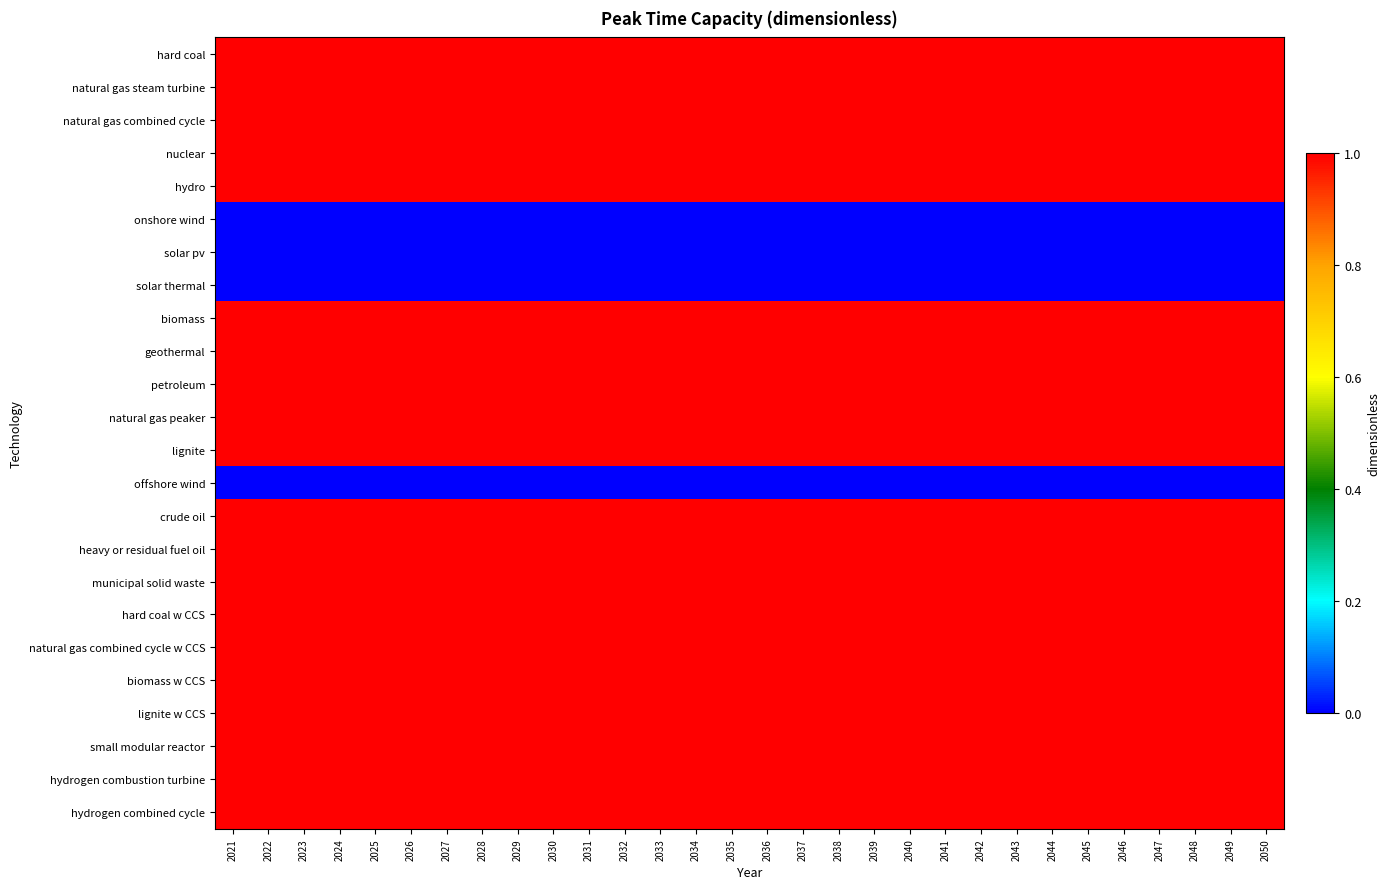

Reading right to left, transcribe all the data shown in this chart.

hard coal: 2050=1	2049=1	2048=1	2047=1	2046=1	2045=1	2044=1	2043=1	2042=1	2041=1	2040=1	2039=1	2038=1	2037=1	2036=1	2035=1	2034=1	2033=1	2032=1	2031=1	2030=1	2029=1	2028=1	2027=1	2026=1	2025=1	2024=1	2023=1	2022=1	2021=1
natural gas steam turbine: 2050=1	2049=1	2048=1	2047=1	2046=1	2045=1	2044=1	2043=1	2042=1	2041=1	2040=1	2039=1	2038=1	2037=1	2036=1	2035=1	2034=1	2033=1	2032=1	2031=1	2030=1	2029=1	2028=1	2027=1	2026=1	2025=1	2024=1	2023=1	2022=1	2021=1
natural gas combined cycle: 2050=1	2049=1	2048=1	2047=1	2046=1	2045=1	2044=1	2043=1	2042=1	2041=1	2040=1	2039=1	2038=1	2037=1	2036=1	2035=1	2034=1	2033=1	2032=1	2031=1	2030=1	2029=1	2028=1	2027=1	2026=1	2025=1	2024=1	2023=1	2022=1	2021=1
nuclear: 2050=1	2049=1	2048=1	2047=1	2046=1	2045=1	2044=1	2043=1	2042=1	2041=1	2040=1	2039=1	2038=1	2037=1	2036=1	2035=1	2034=1	2033=1	2032=1	2031=1	2030=1	2029=1	2028=1	2027=1	2026=1	2025=1	2024=1	2023=1	2022=1	2021=1
hydro: 2050=1	2049=1	2048=1	2047=1	2046=1	2045=1	2044=1	2043=1	2042=1	2041=1	2040=1	2039=1	2038=1	2037=1	2036=1	2035=1	2034=1	2033=1	2032=1	2031=1	2030=1	2029=1	2028=1	2027=1	2026=1	2025=1	2024=1	2023=1	2022=1	2021=1
onshore wind: 2050=0	2049=0	2048=0	2047=0	2046=0	2045=0	2044=0	2043=0	2042=0	2041=0	2040=0	2039=0	2038=0	2037=0	2036=0	2035=0	2034=0	2033=0	2032=0	2031=0	2030=0	2029=0	2028=0	2027=0	2026=0	2025=0	2024=0	2023=0	2022=0	2021=0
solar pv: 2050=0	2049=0	2048=0	2047=0	2046=0	2045=0	2044=0	2043=0	2042=0	2041=0	2040=0	2039=0	2038=0	2037=0	2036=0	2035=0	2034=0	2033=0	2032=0	2031=0	2030=0	2029=0	2028=0	2027=0	2026=0	2025=0	2024=0	2023=0	2022=0	2021=0
solar thermal: 2050=0	2049=0	2048=0	2047=0	2046=0	2045=0	2044=0	2043=0	2042=0	2041=0	2040=0	2039=0	2038=0	2037=0	2036=0	2035=0	2034=0	2033=0	2032=0	2031=0	2030=0	2029=0	2028=0	2027=0	2026=0	2025=0	2024=0	2023=0	2022=0	2021=0
biomass: 2050=1	2049=1	2048=1	2047=1	2046=1	2045=1	2044=1	2043=1	2042=1	2041=1	2040=1	2039=1	2038=1	2037=1	2036=1	2035=1	2034=1	2033=1	2032=1	2031=1	2030=1	2029=1	2028=1	2027=1	2026=1	2025=1	2024=1	2023=1	2022=1	2021=1
geothermal: 2050=1	2049=1	2048=1	2047=1	2046=1	2045=1	2044=1	2043=1	2042=1	2041=1	2040=1	2039=1	2038=1	2037=1	2036=1	2035=1	2034=1	2033=1	2032=1	2031=1	2030=1	2029=1	2028=1	2027=1	2026=1	2025=1	2024=1	2023=1	2022=1	2021=1
petroleum: 2050=1	2049=1	2048=1	2047=1	2046=1	2045=1	2044=1	2043=1	2042=1	2041=1	2040=1	2039=1	2038=1	2037=1	2036=1	2035=1	2034=1	2033=1	2032=1	2031=1	2030=1	2029=1	2028=1	2027=1	2026=1	2025=1	2024=1	2023=1	2022=1	2021=1
natural gas peaker: 2050=1	2049=1	2048=1	2047=1	2046=1	2045=1	2044=1	2043=1	2042=1	2041=1	2040=1	2039=1	2038=1	2037=1	2036=1	2035=1	2034=1	2033=1	2032=1	2031=1	2030=1	2029=1	2028=1	2027=1	2026=1	2025=1	2024=1	2023=1	2022=1	2021=1
lignite: 2050=1	2049=1	2048=1	2047=1	2046=1	2045=1	2044=1	2043=1	2042=1	2041=1	2040=1	2039=1	2038=1	2037=1	2036=1	2035=1	2034=1	2033=1	2032=1	2031=1	2030=1	2029=1	2028=1	2027=1	2026=1	2025=1	2024=1	2023=1	2022=1	2021=1
offshore wind: 2050=0	2049=0	2048=0	2047=0	2046=0	2045=0	2044=0	2043=0	2042=0	2041=0	2040=0	2039=0	2038=0	2037=0	2036=0	2035=0	2034=0	2033=0	2032=0	2031=0	2030=0	2029=0	2028=0	2027=0	2026=0	2025=0	2024=0	2023=0	2022=0	2021=0
crude oil: 2050=1	2049=1	2048=1	2047=1	2046=1	2045=1	2044=1	2043=1	2042=1	2041=1	2040=1	2039=1	2038=1	2037=1	2036=1	2035=1	2034=1	2033=1	2032=1	2031=1	2030=1	2029=1	2028=1	2027=1	2026=1	2025=1	2024=1	2023=1	2022=1	2021=1
heavy or residual fuel oil: 2050=1	2049=1	2048=1	2047=1	2046=1	2045=1	2044=1	2043=1	2042=1	2041=1	2040=1	2039=1	2038=1	2037=1	2036=1	2035=1	2034=1	2033=1	2032=1	2031=1	2030=1	2029=1	2028=1	2027=1	2026=1	2025=1	2024=1	2023=1	2022=1	2021=1
municipal solid waste: 2050=1	2049=1	2048=1	2047=1	2046=1	2045=1	2044=1	2043=1	2042=1	2041=1	2040=1	2039=1	2038=1	2037=1	2036=1	2035=1	2034=1	2033=1	2032=1	2031=1	2030=1	2029=1	2028=1	2027=1	2026=1	2025=1	2024=1	2023=1	2022=1	2021=1
hard coal w CCS: 2050=1	2049=1	2048=1	2047=1	2046=1	2045=1	2044=1	2043=1	2042=1	2041=1	2040=1	2039=1	2038=1	2037=1	2036=1	2035=1	2034=1	2033=1	2032=1	2031=1	2030=1	2029=1	2028=1	2027=1	2026=1	2025=1	2024=1	2023=1	2022=1	2021=1
natural gas combined cycle w CCS: 2050=1	2049=1	2048=1	2047=1	2046=1	2045=1	2044=1	2043=1	2042=1	2041=1	2040=1	2039=1	2038=1	2037=1	2036=1	2035=1	2034=1	2033=1	2032=1	2031=1	2030=1	2029=1	2028=1	2027=1	2026=1	2025=1	2024=1	2023=1	2022=1	2021=1
biomass w CCS: 2050=1	2049=1	2048=1	2047=1	2046=1	2045=1	2044=1	2043=1	2042=1	2041=1	2040=1	2039=1	2038=1	2037=1	2036=1	2035=1	2034=1	2033=1	2032=1	2031=1	2030=1	2029=1	2028=1	2027=1	2026=1	2025=1	2024=1	2023=1	2022=1	2021=1
lignite w CCS: 2050=1	2049=1	2048=1	2047=1	2046=1	2045=1	2044=1	2043=1	2042=1	2041=1	2040=1	2039=1	2038=1	2037=1	2036=1	2035=1	2034=1	2033=1	2032=1	2031=1	2030=1	2029=1	2028=1	2027=1	2026=1	2025=1	2024=1	2023=1	2022=1	2021=1
small modular reactor: 2050=1	2049=1	2048=1	2047=1	2046=1	2045=1	2044=1	2043=1	2042=1	2041=1	2040=1	2039=1	2038=1	2037=1	2036=1	2035=1	2034=1	2033=1	2032=1	2031=1	2030=1	2029=1	2028=1	2027=1	2026=1	2025=1	2024=1	2023=1	2022=1	2021=1
hydrogen combustion turbine: 2050=1	2049=1	2048=1	2047=1	2046=1	2045=1	2044=1	2043=1	2042=1	2041=1	2040=1	2039=1	2038=1	2037=1	2036=1	2035=1	2034=1	2033=1	2032=1	2031=1	2030=1	2029=1	2028=1	2027=1	2026=1	2025=1	2024=1	2023=1	2022=1	2021=1
hydrogen combined cycle: 2050=1	2049=1	2048=1	2047=1	2046=1	2045=1	2044=1	2043=1	2042=1	2041=1	2040=1	2039=1	2038=1	2037=1	2036=1	2035=1	2034=1	2033=1	2032=1	2031=1	2030=1	2029=1	2028=1	2027=1	2026=1	2025=1	2024=1	2023=1	2022=1	2021=1